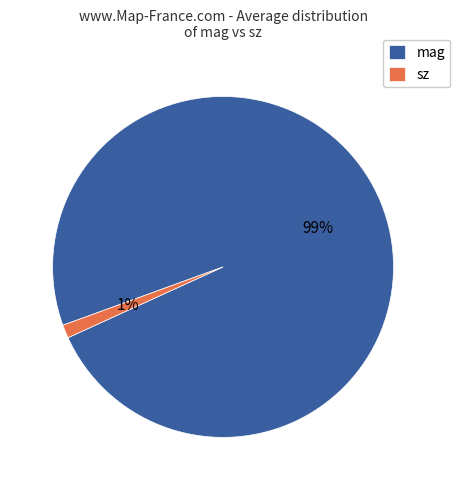

Combined, do sz and mag account for over 50%?

Yes